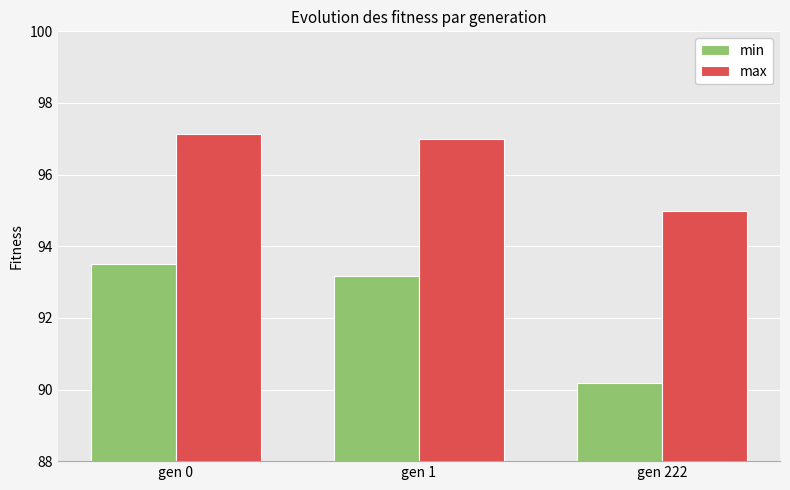

Rank the series at gen 1 from highest to lowest value.

max, min